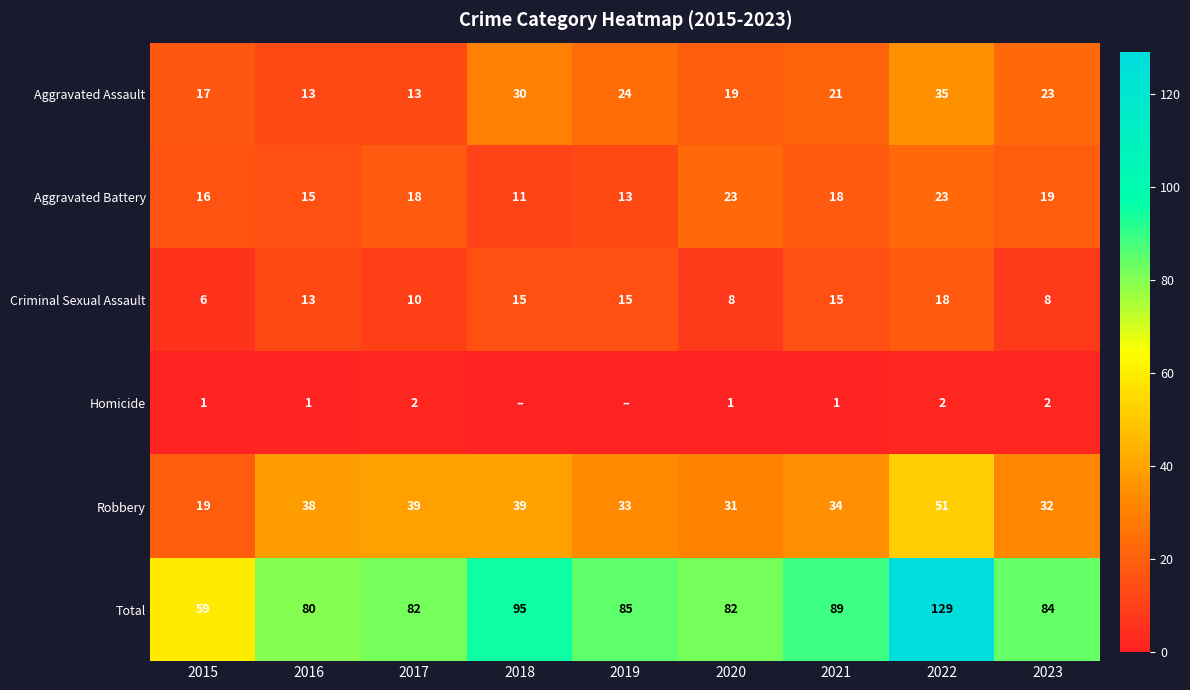

Which has a higher value, 2021 or 2017?

2021